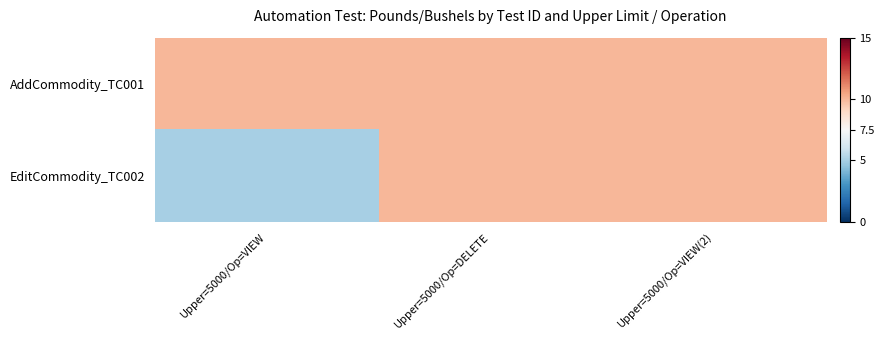

List the series in order of their peak value, highest first.

AddCommodity_TC001, EditCommodity_TC002